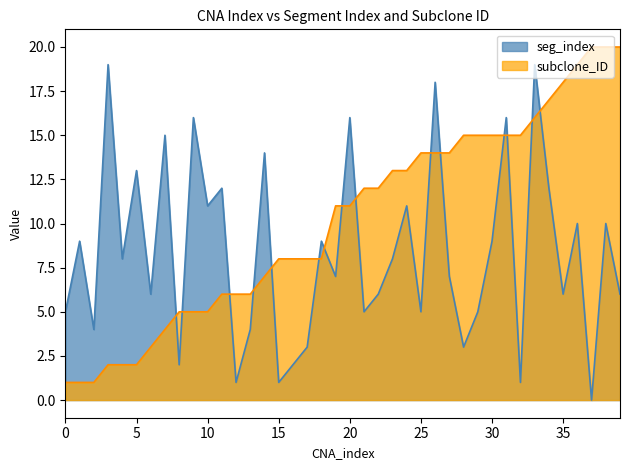

After their last crossing, which series has the higher values: seg_index or subclone_ID?

subclone_ID